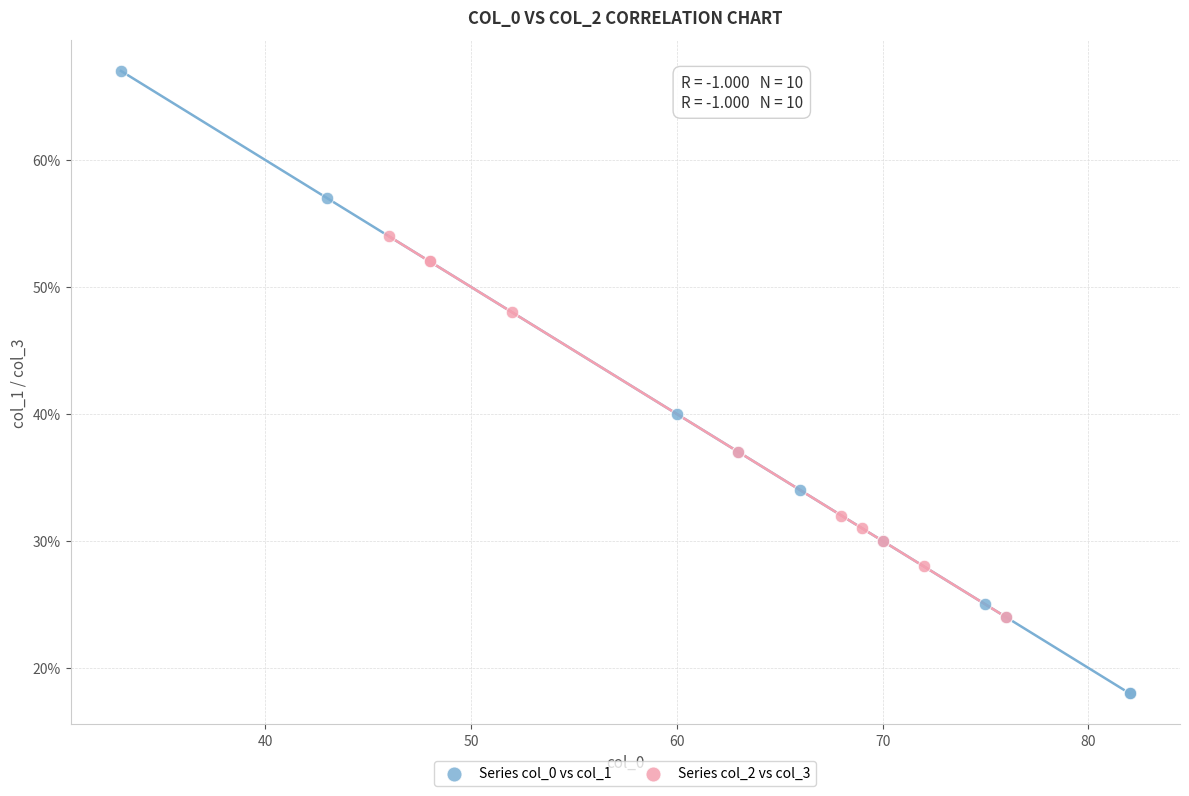

Which series contains the highest Y value?

Series col_0 vs col_1